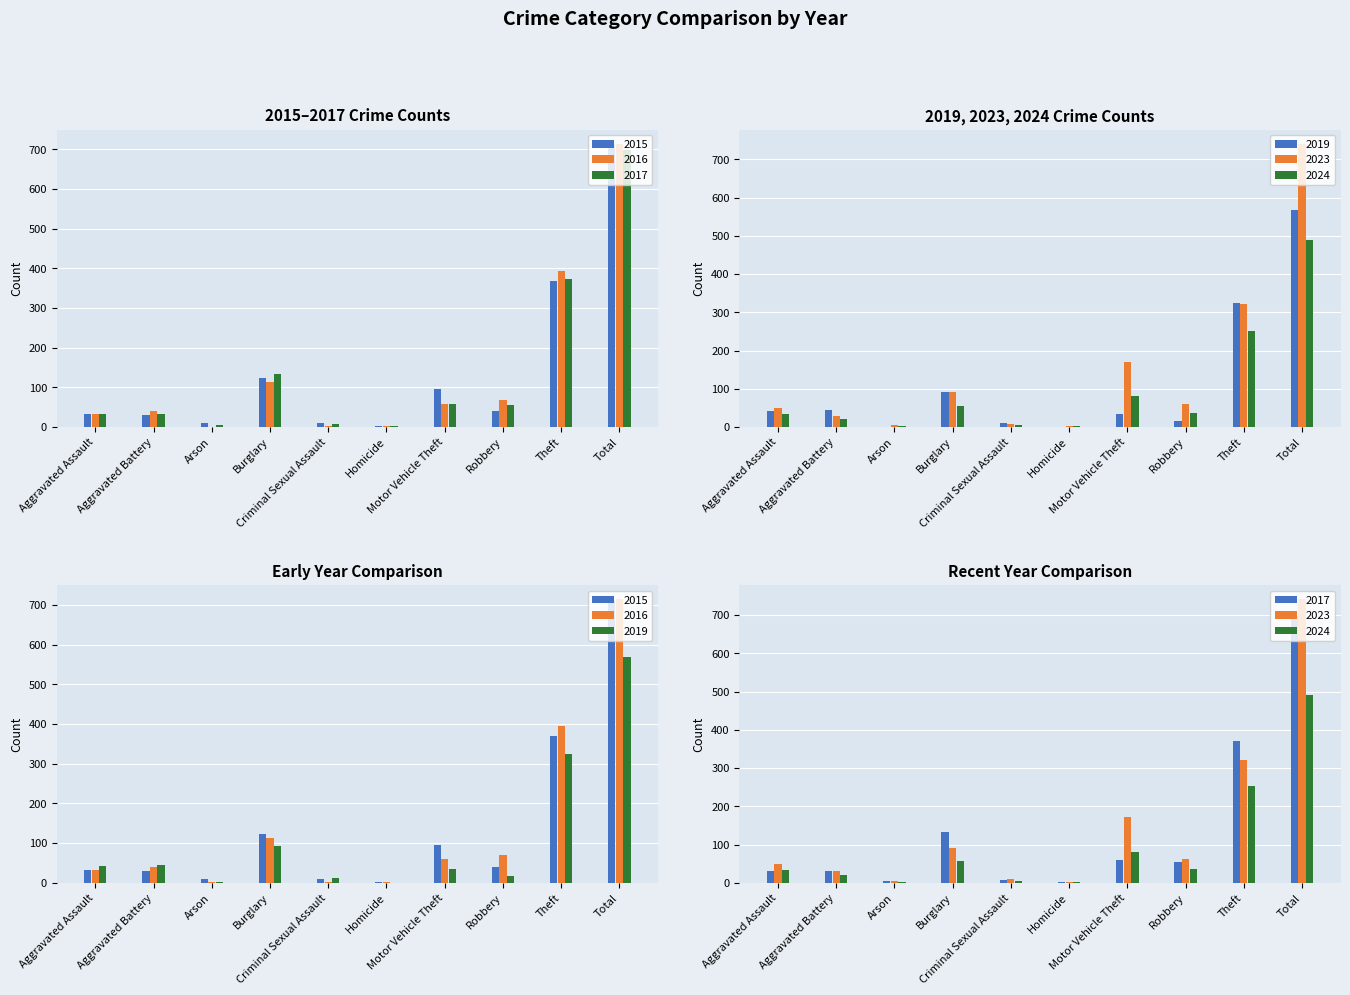

True or false: 2016 has a value of 1 at Homicide.

False